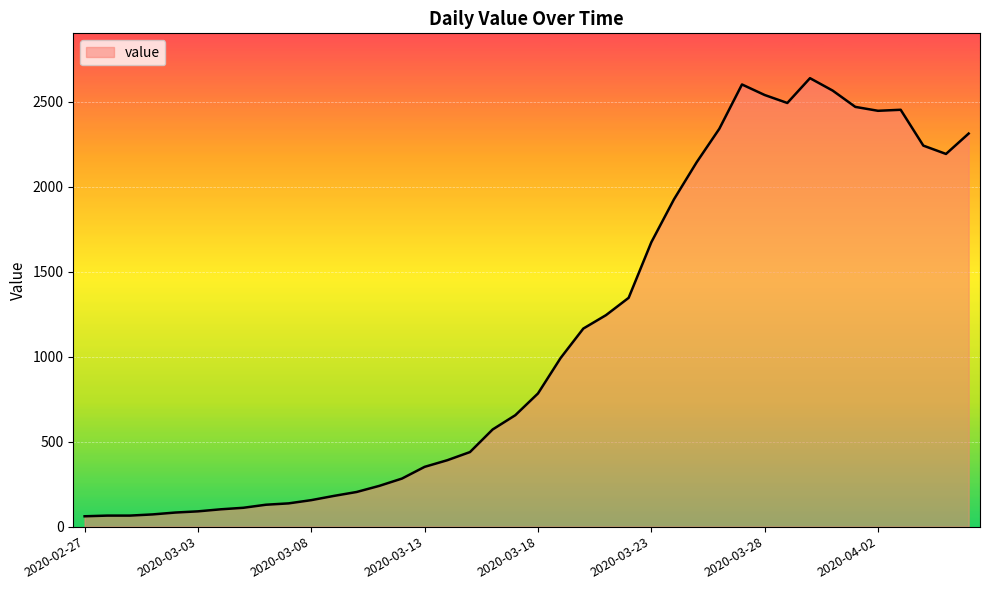

What is the greatest value displayed?

2640